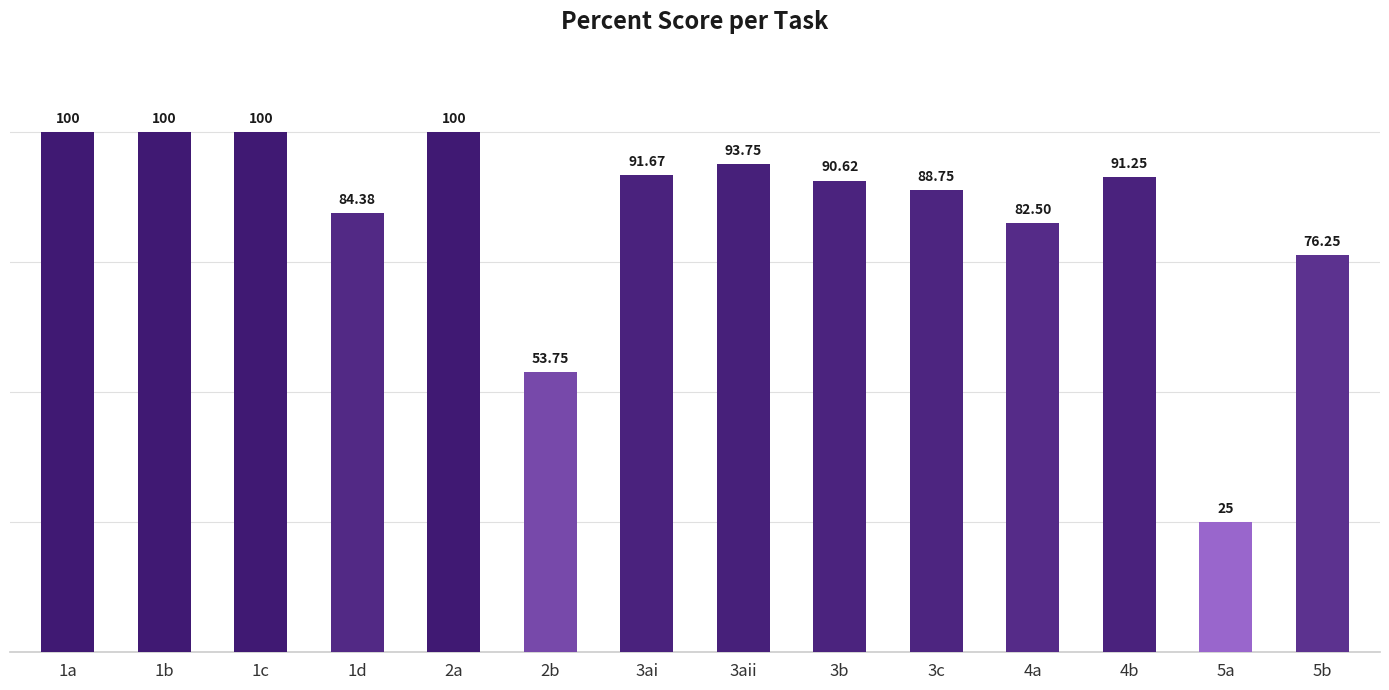

Is it true that the value at 3aii is 136.9?

False